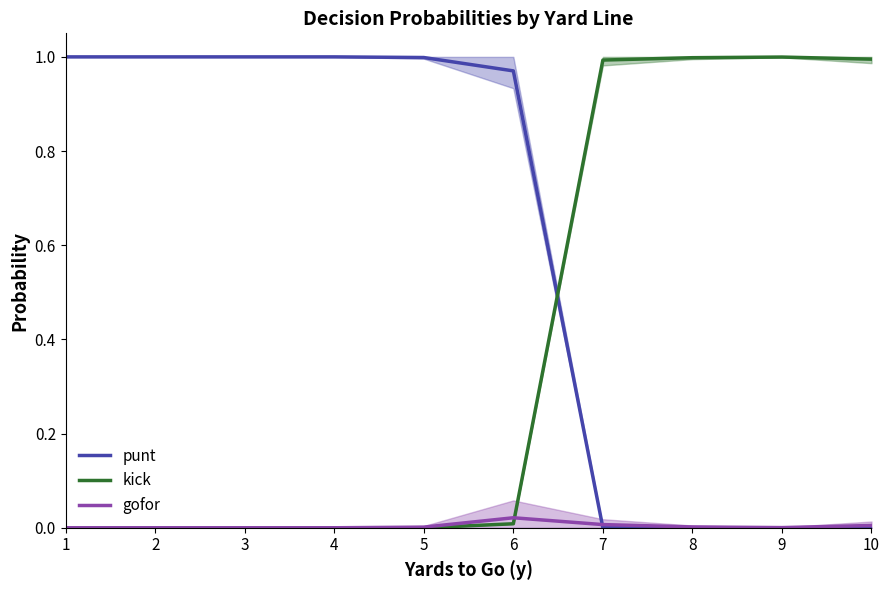

List the series in order of their overall mean, highest first.

punt, kick, gofor